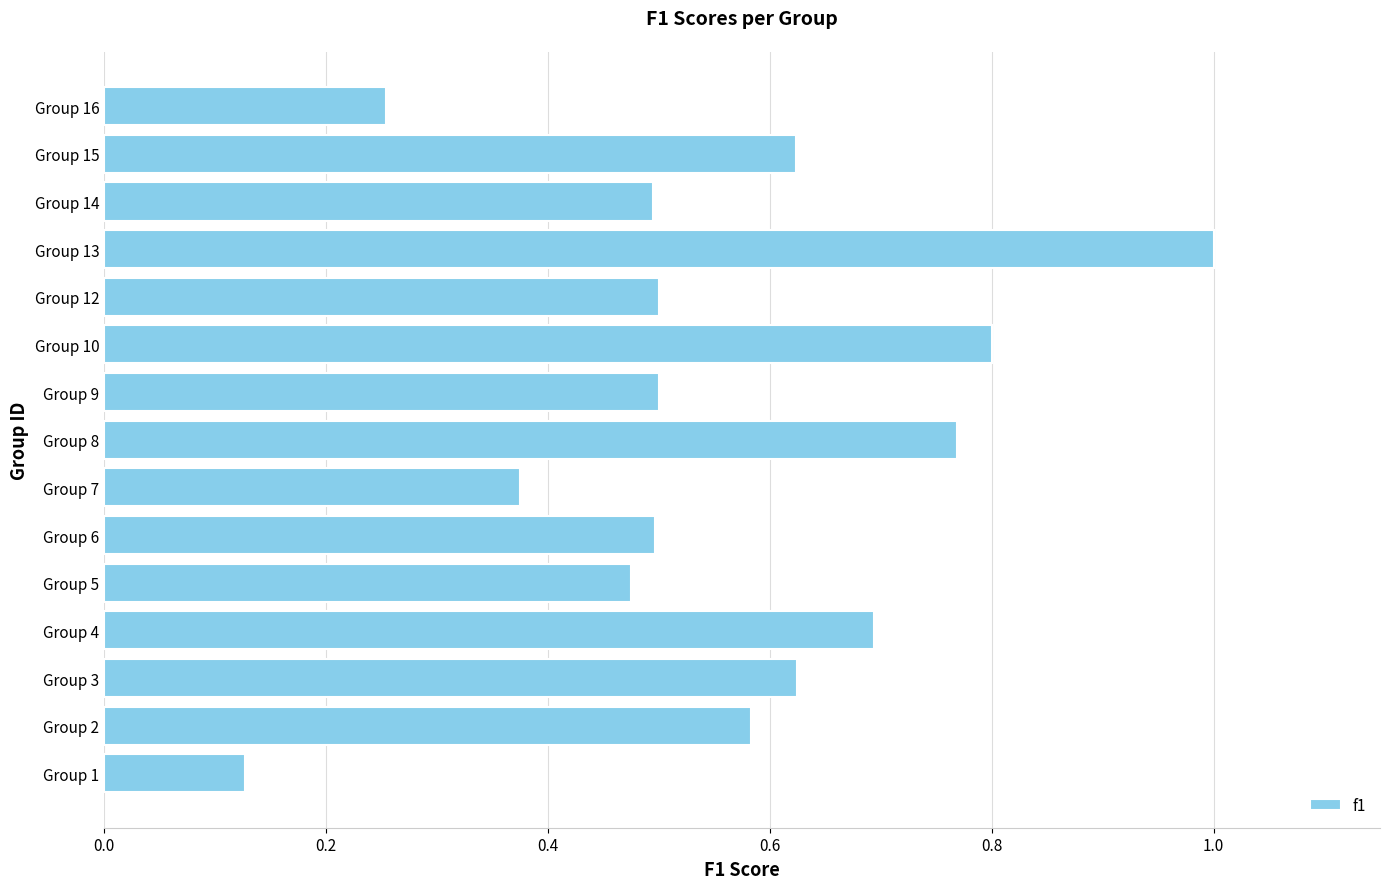

Where is the data nearest to the value 0?

Group 1